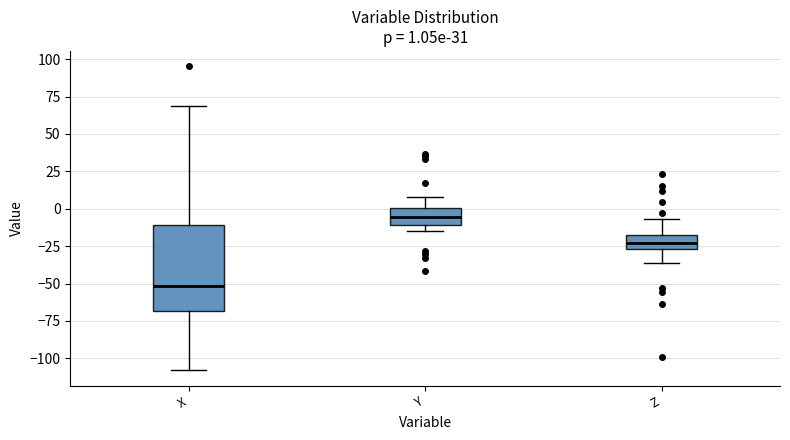

Which box has the lowest median line?

X